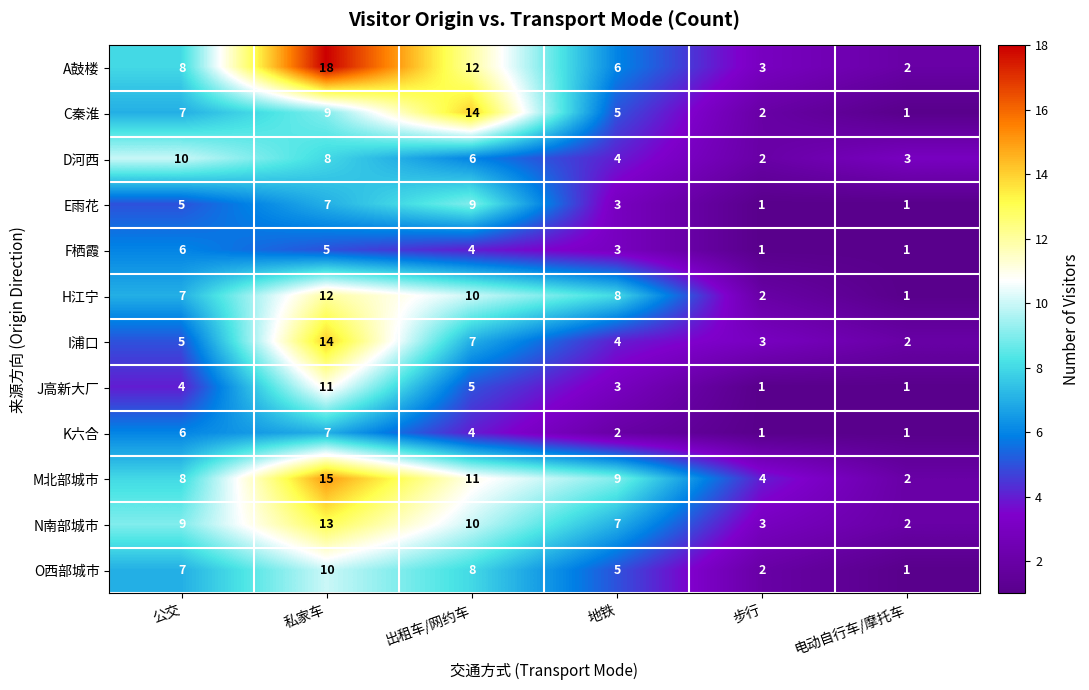

What is the maximum value for O西部城市?

10